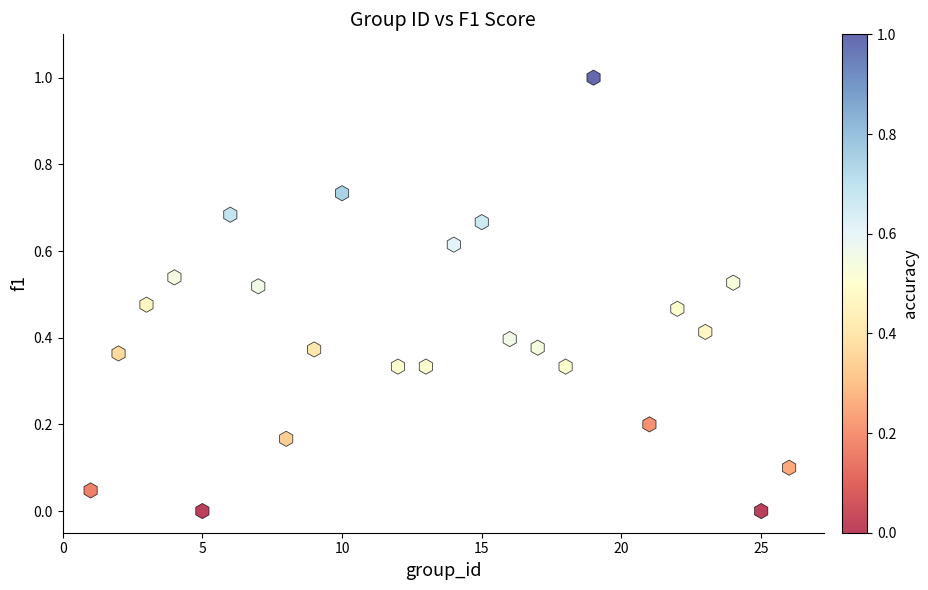

What is the range of X values (max minus min)?

25.0